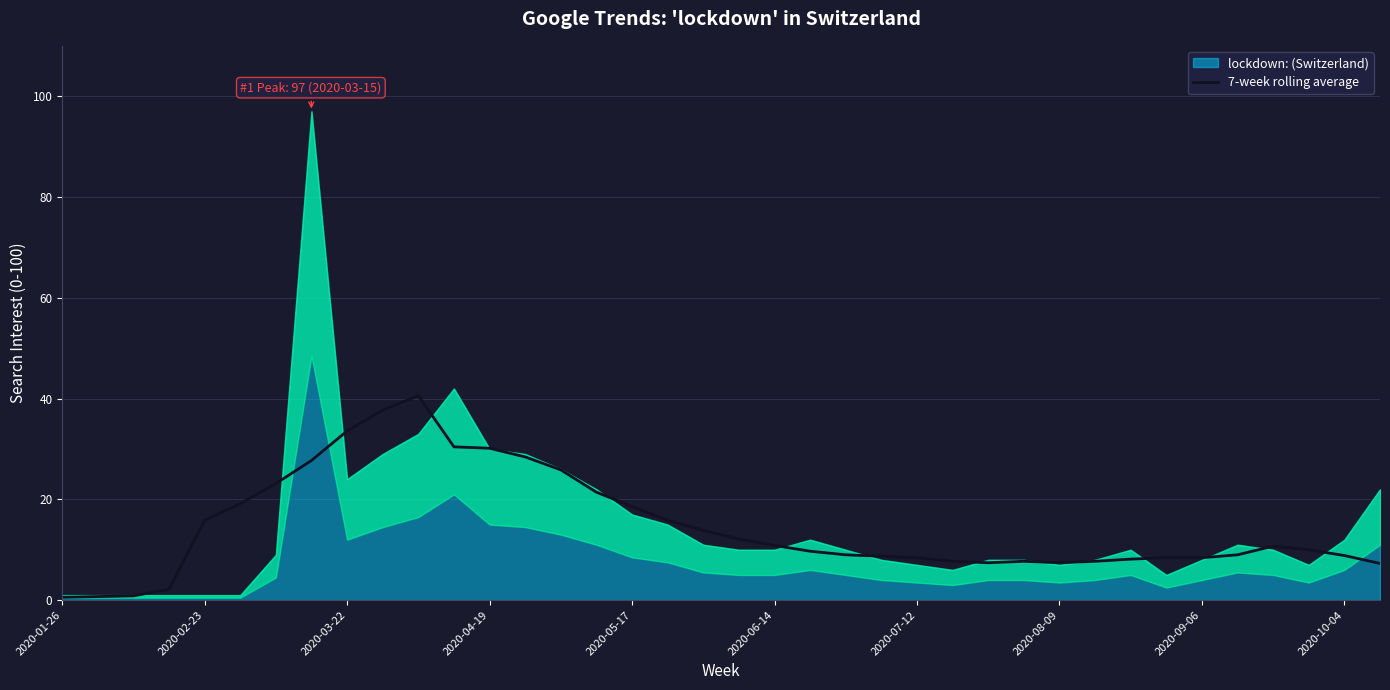

What is the maximum value for 7-week rolling average?

40.6